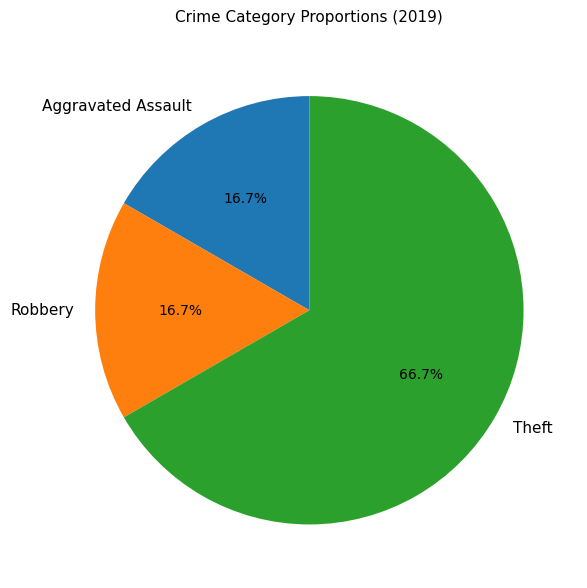

Does Theft represent more than half of the total?

Yes